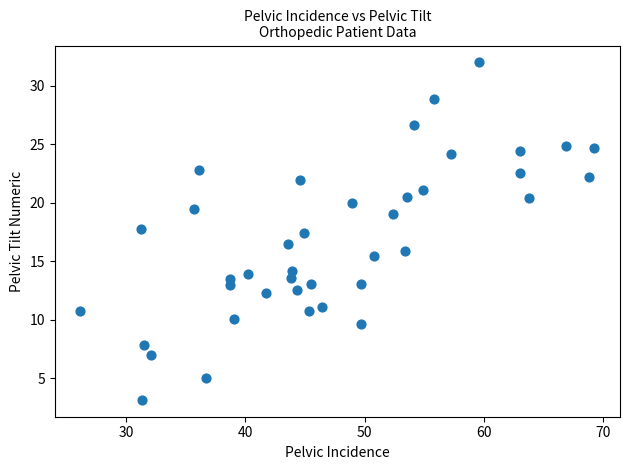

What is the range of X values (max minus min)?

43.1